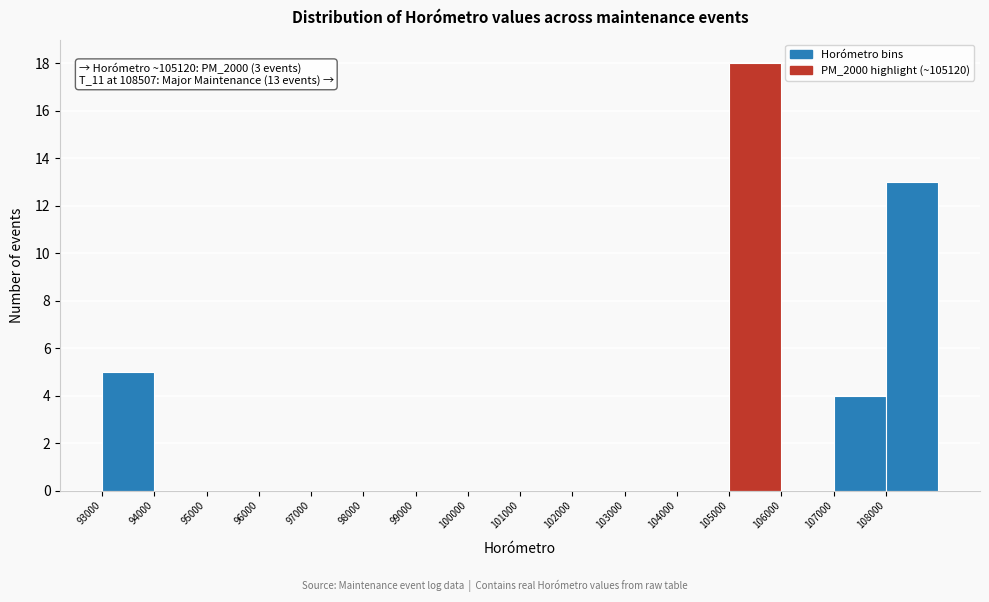

Which range on the x-axis has the tallest bar?

105000 to 106000